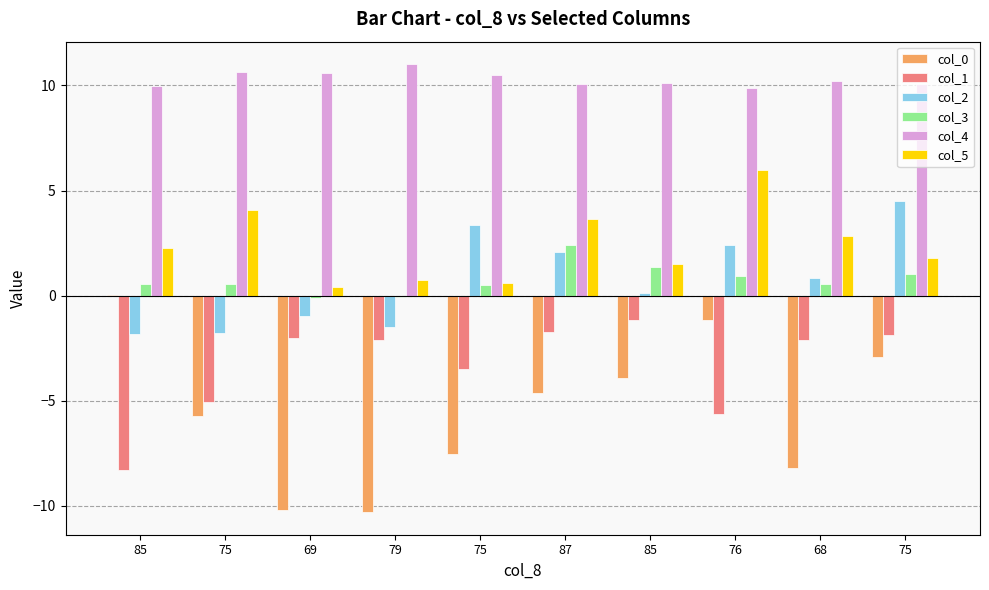

Which category has the highest value in the col_2 series?

75